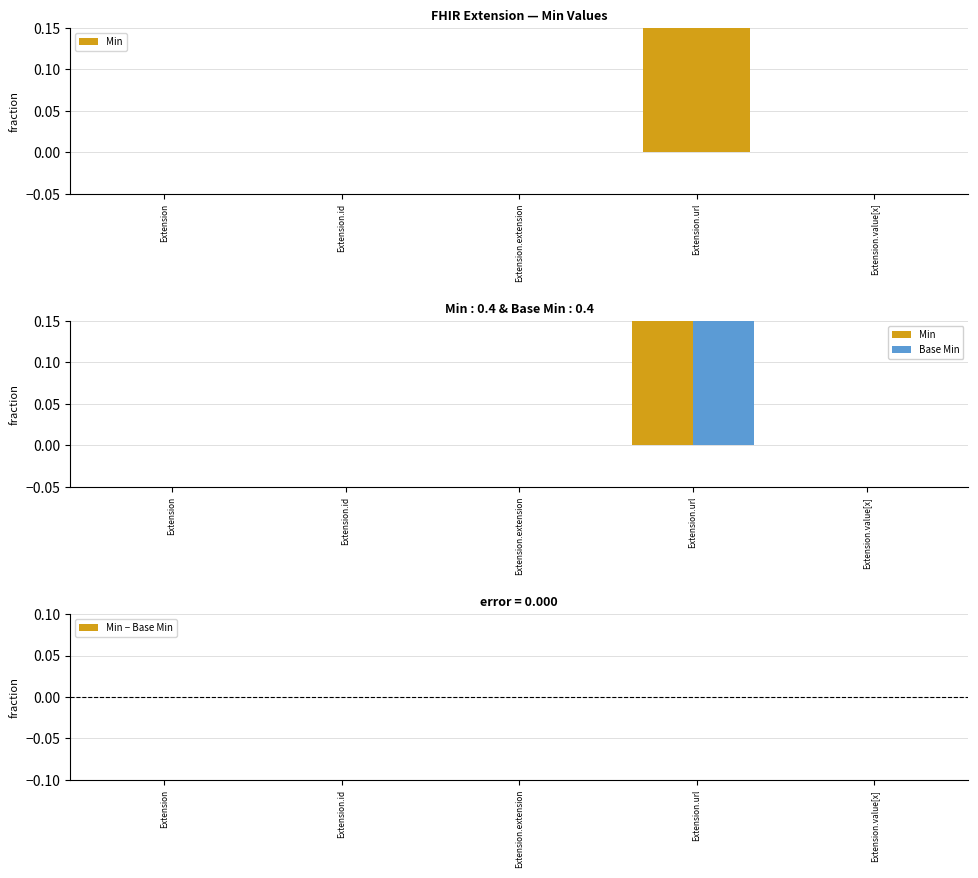

How many positive values does the Min series have?

1